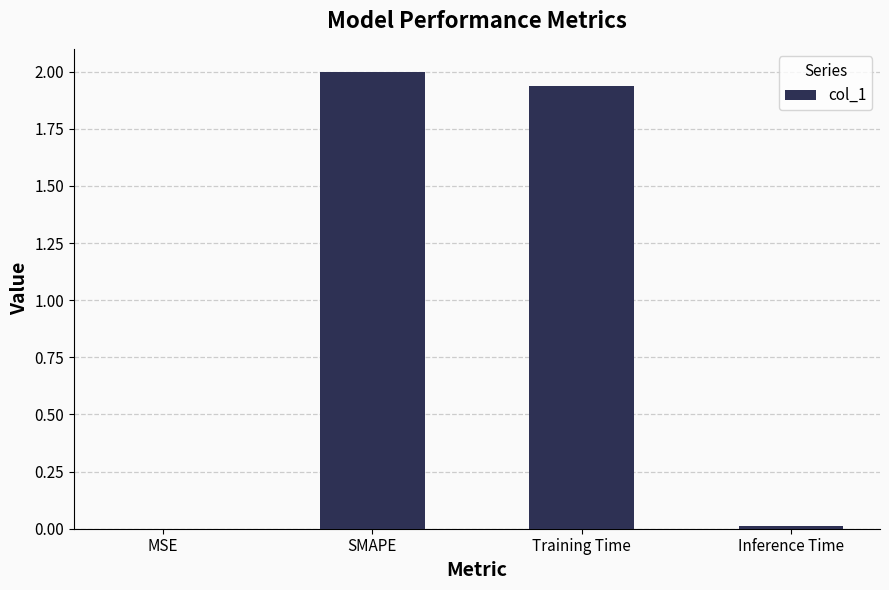

What is the sum of all values?

3.9